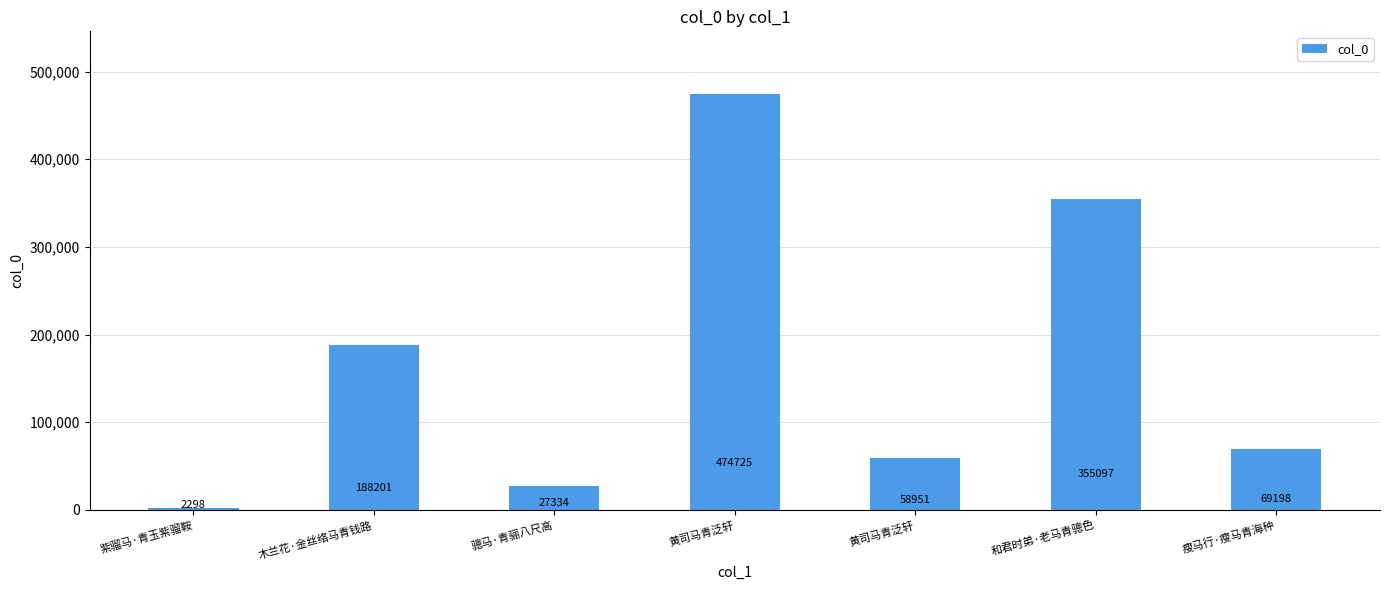

What is the difference between the values at 瘦马行·瘦马青海种 and 黄司马青泛轩?

10247